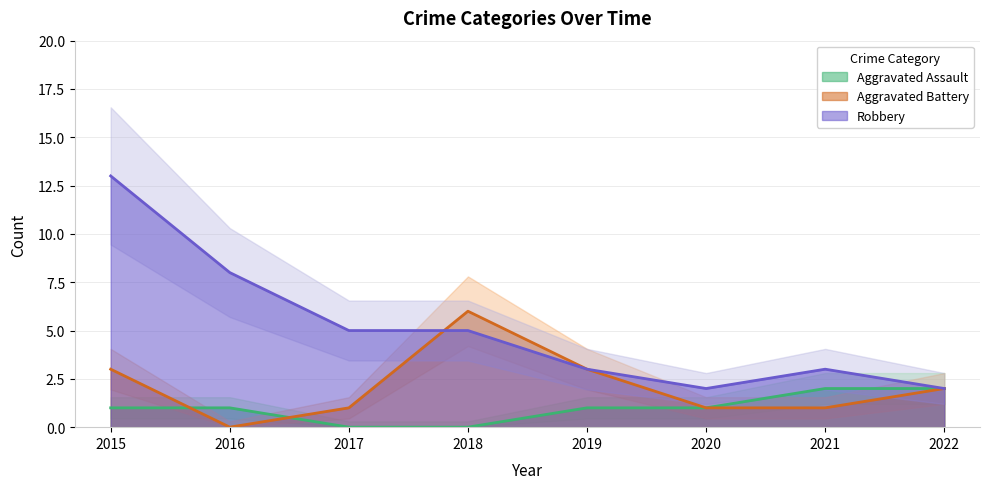

What is the approximate value of Robbery at 2016, to the nearest 10?

10